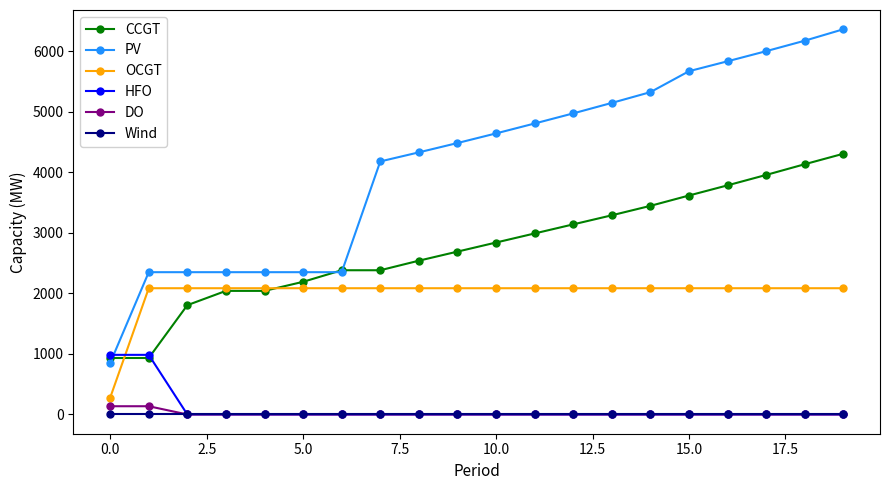

What is the difference between the second highest and minimum values in the PV series?

5326